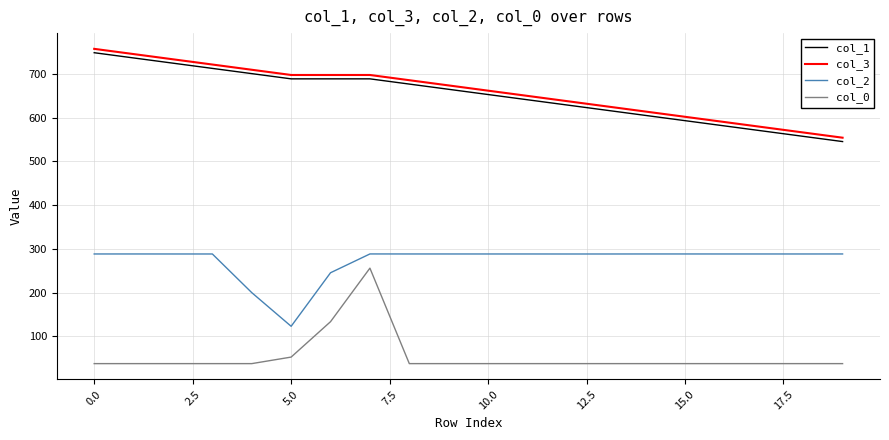

What is the difference between the maximum and minimum values in the col_1 series?

203.2